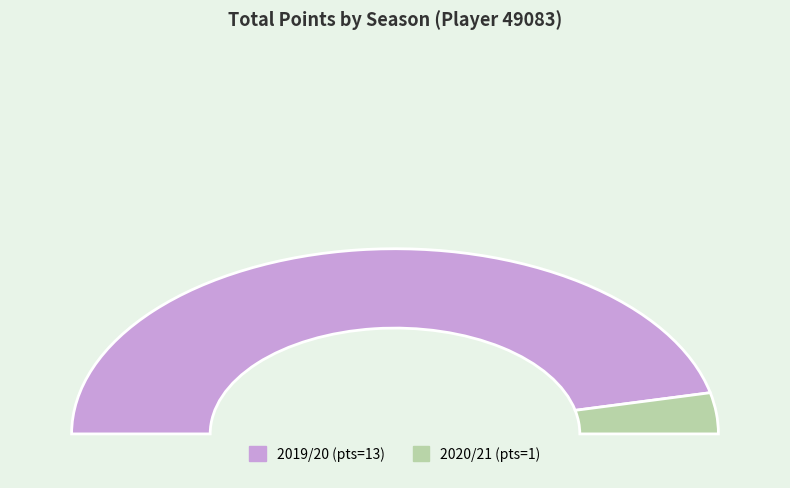

What is the ratio of the value at 2019/20 to the value at 2020/21?

13.0